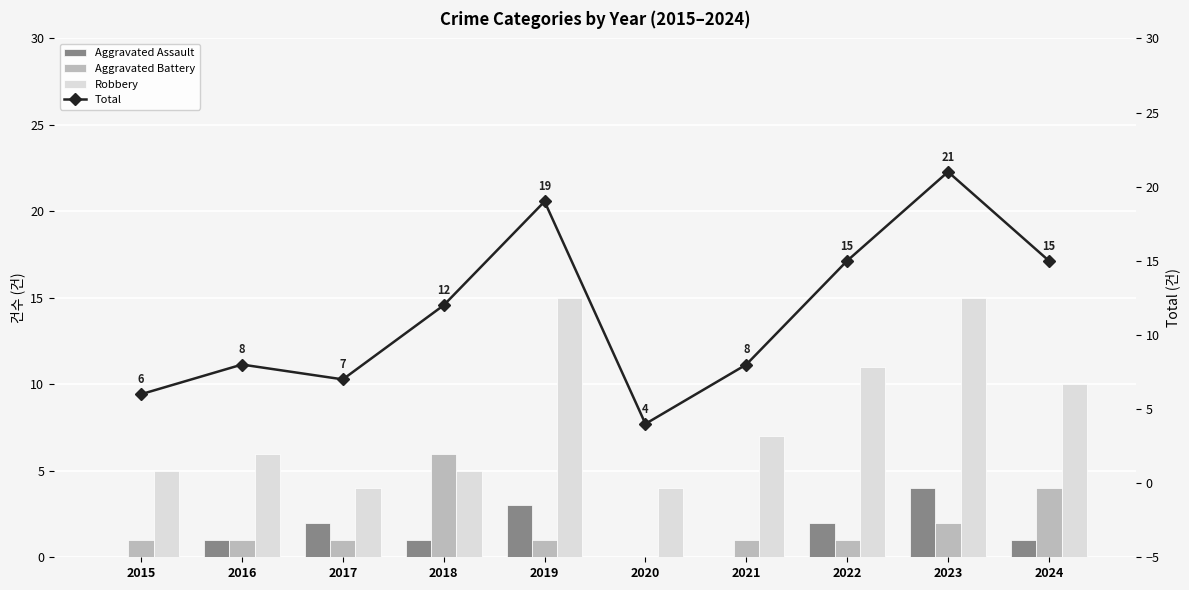

At how many categories does at least one series exceed 3?

10